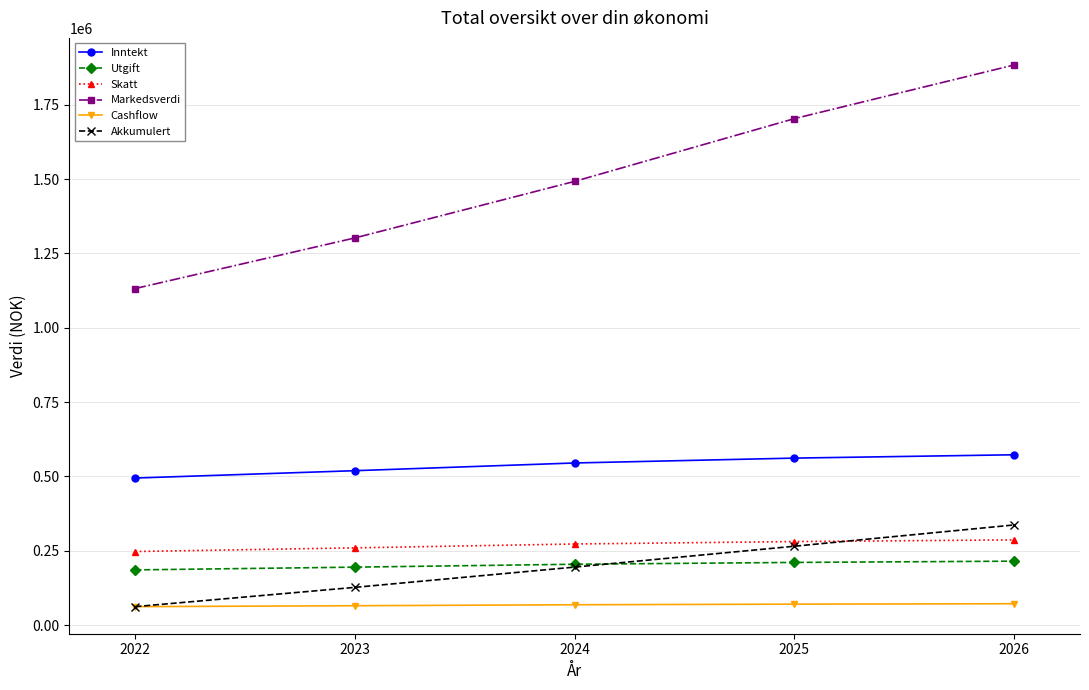

What are all the series names shown in the legend?

Inntekt, Utgift, Skatt, Markedsverdi, Cashflow, Akkumulert